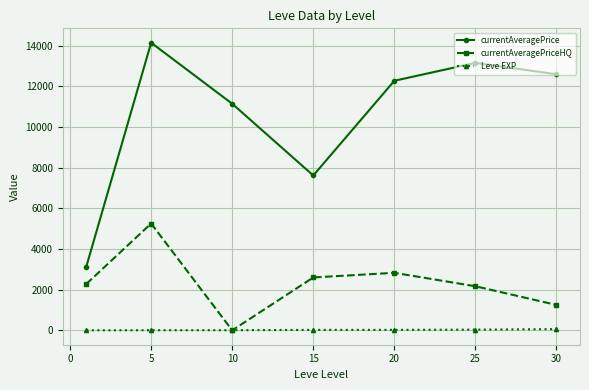

What is the maximum value for currentAveragePrice?

14148.3